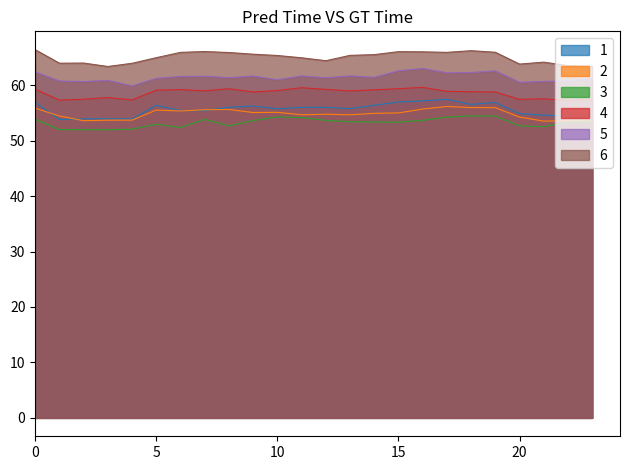

What is the difference between the 5 values at 20 and 14?

0.9